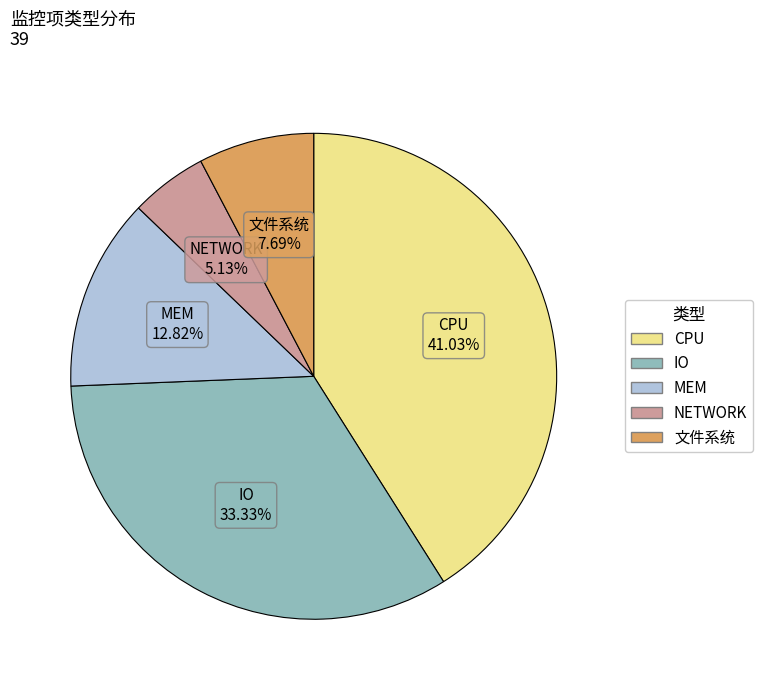

How many segments does this pie chart have?

5